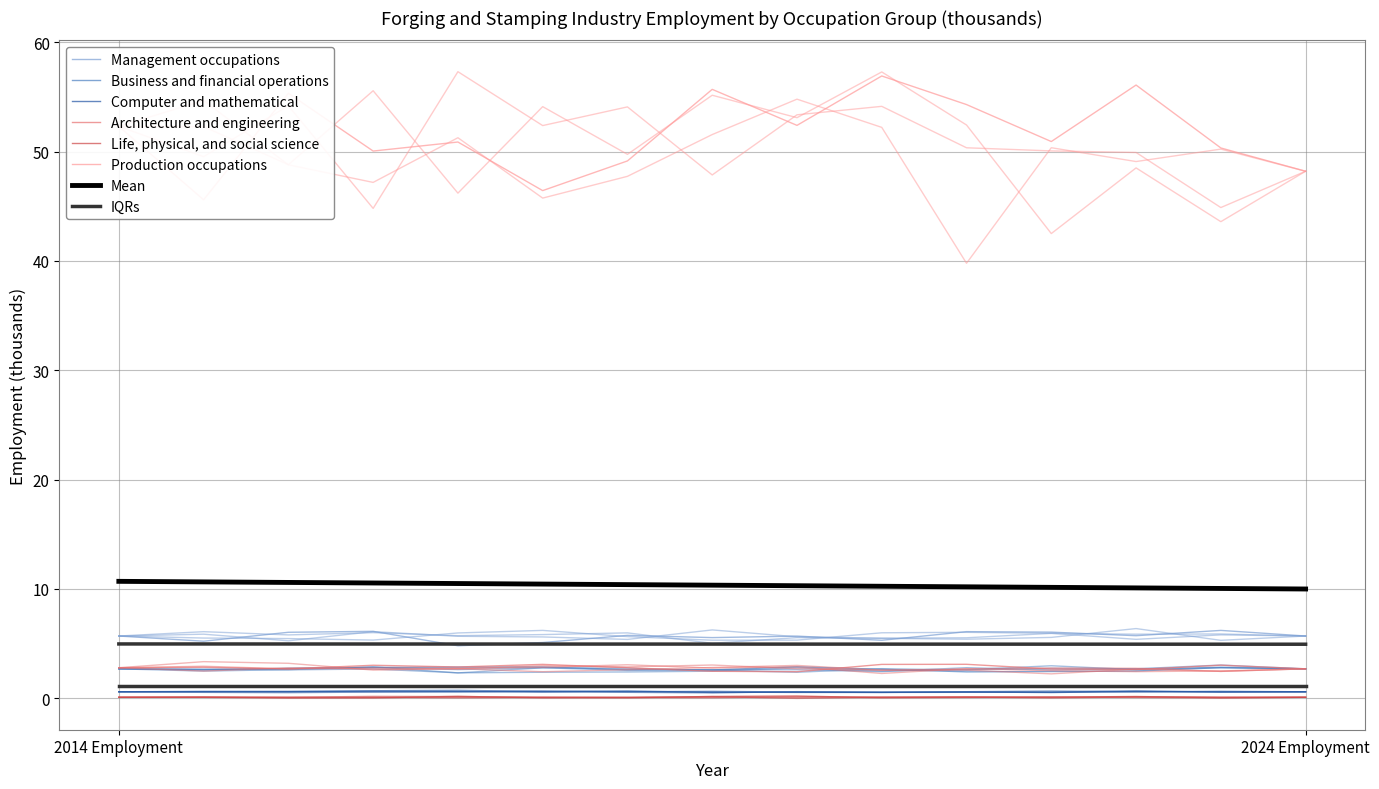

What is the maximum value for Architecture and engineering?

2.8